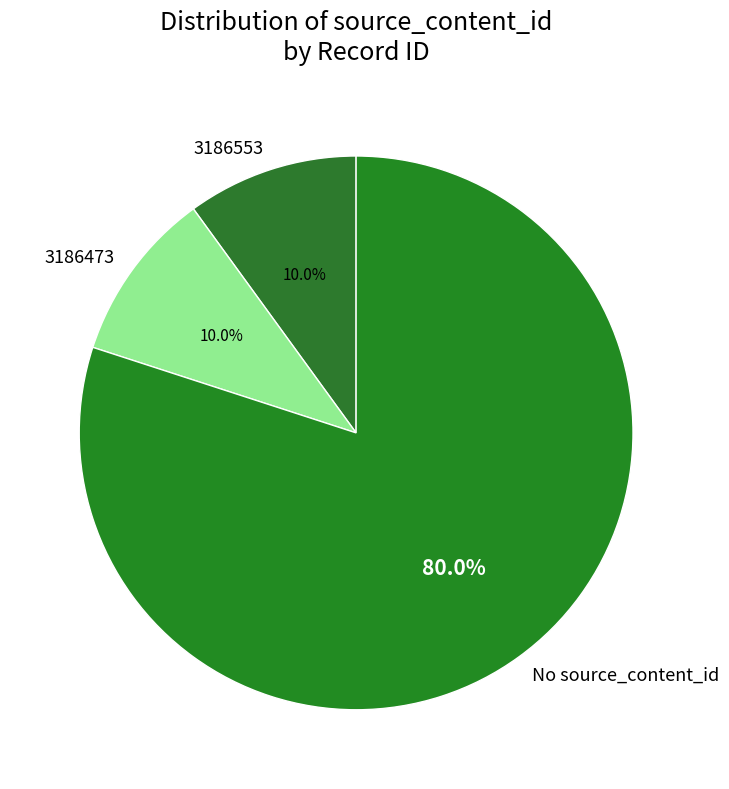

How many segments does this pie chart have?

3